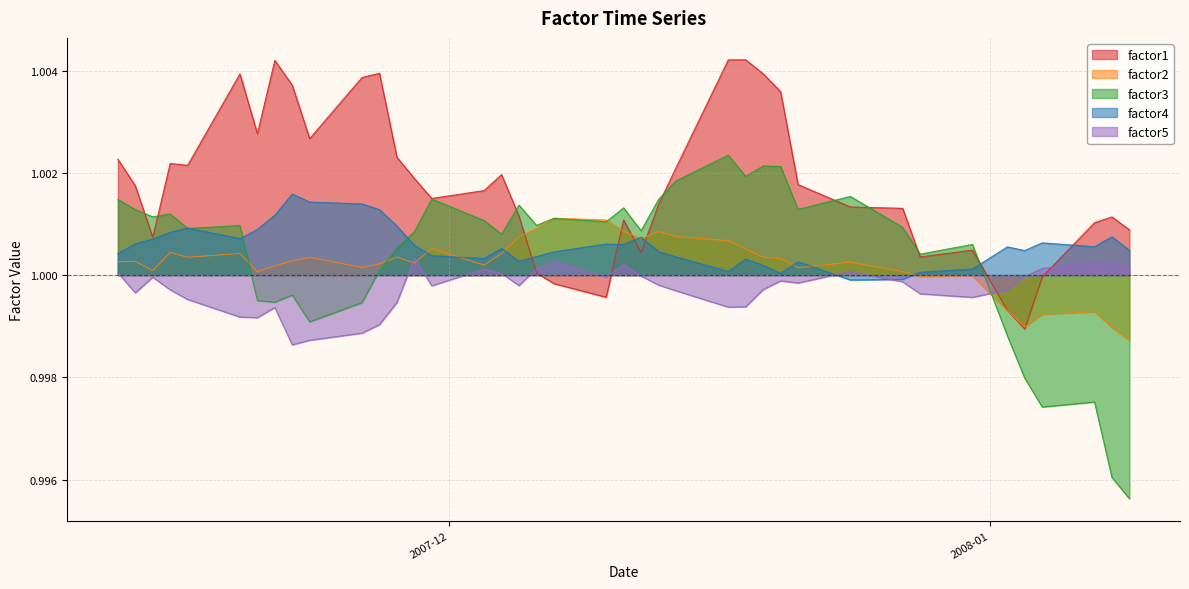

Reading left to right, extract all data points from this chart.

factor1: 1.0	1.0	1.0	1.0	1.0	1.0	1.0	1.0	1.0	1.0	1.0	1.0	1.0	1.0	1.0	1.0	1.0	1.0	1.0	1.0	1.0	1.0	1.0	1.0	1.0	1.0	1.0	1.0	1.0	1.0	1.0	1.0	1.0	1.0	1.0	1.0	1.0	1.0	1.0	1.0
factor2: 1.0	1.0	1.0	1.0	1.0	1.0	1.0	1.0	1.0	1.0	1.0	1.0	1.0	1.0	1.0	1.0	1.0	1.0	1.0	1.0	1.0	1.0	1.0	1.0	1.0	1.0	1.0	1.0	1.0	1.0	1.0	1.0	1.0	1.0	1.0	1.0	1.0	1.0	1.0	1.0
factor3: 1.0	1.0	1.0	1.0	1.0	1.0	1.0	1.0	1.0	1.0	1.0	1.0	1.0	1.0	1.0	1.0	1.0	1.0	1.0	1.0	1.0	1.0	1.0	1.0	1.0	1.0	1.0	1.0	1.0	1.0	1.0	1.0	1.0	1.0	1.0	1.0	1.0	1.0	1.0	1.0
factor4: 1.0	1.0	1.0	1.0	1.0	1.0	1.0	1.0	1.0	1.0	1.0	1.0	1.0	1.0	1.0	1.0	1.0	1.0	1.0	1.0	1.0	1.0	1.0	1.0	1.0	1.0	1.0	1.0	1.0	1.0	1.0	1.0	1.0	1.0	1.0	1.0	1.0	1.0	1.0	1.0
factor5: 1.0	1.0	1.0	1.0	1.0	1.0	1.0	1.0	1.0	1.0	1.0	1.0	1.0	1.0	1.0	1.0	1.0	1.0	1.0	1.0	1.0	1.0	1.0	1.0	1.0	1.0	1.0	1.0	1.0	1.0	1.0	1.0	1.0	1.0	1.0	1.0	1.0	1.0	1.0	1.0